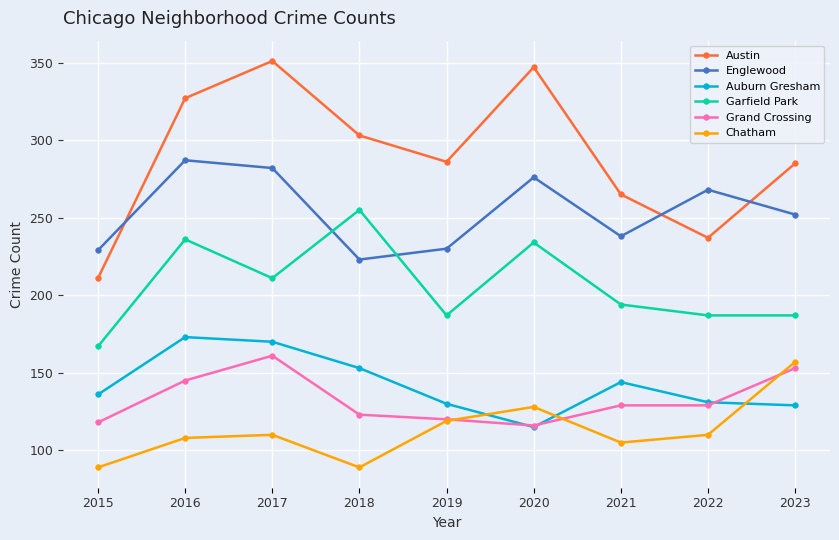

Read the Auburn Gresham value at 2022.

131